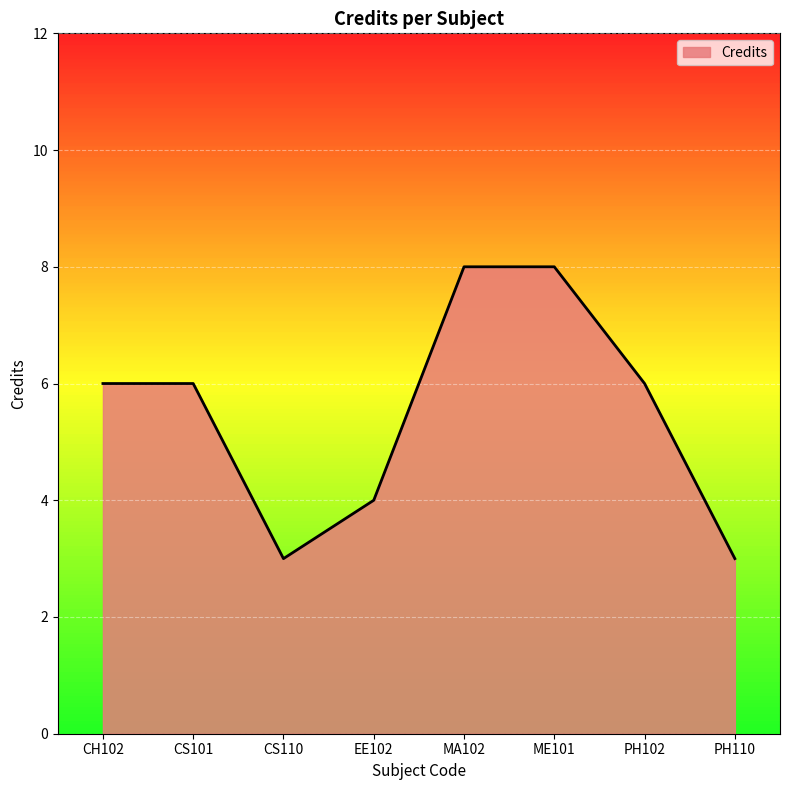

What is the sum of the values at MA102 and CS110?

11